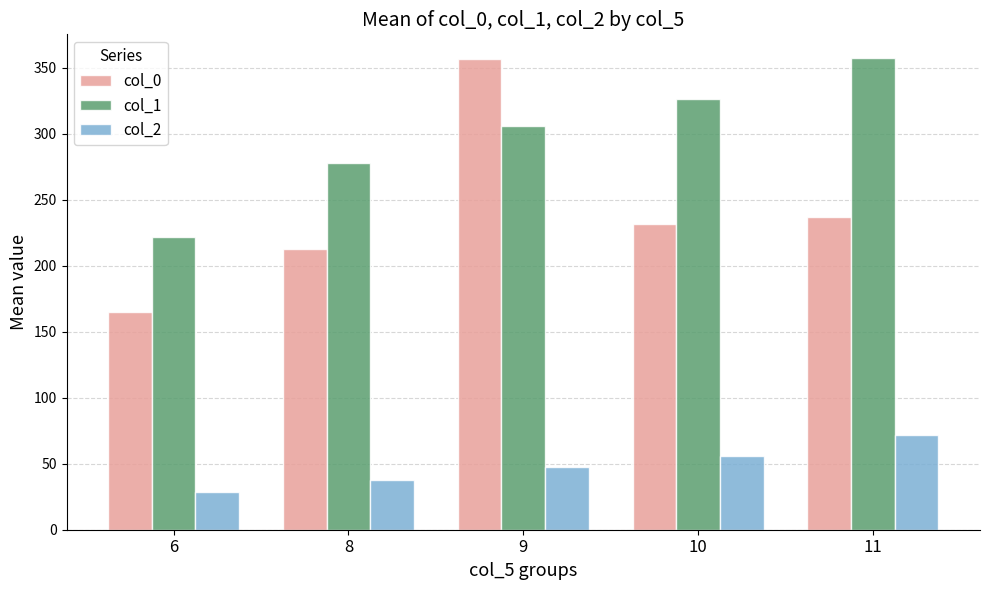

What are all the series names shown in the legend?

col_0, col_1, col_2